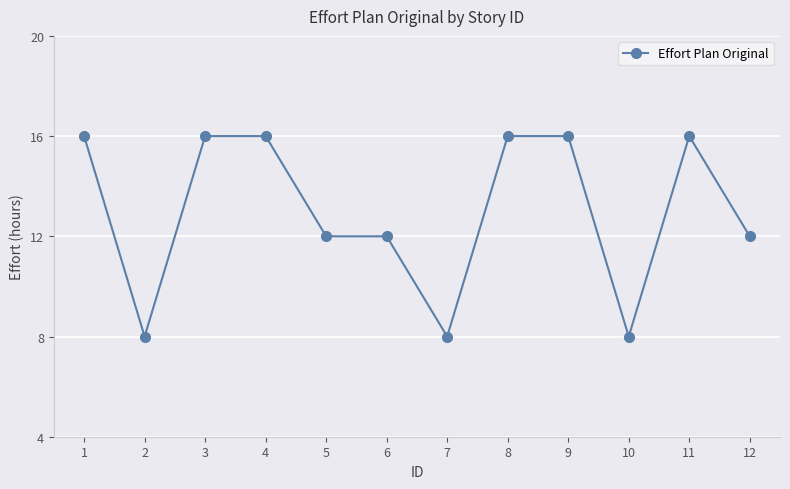

What is the greatest value displayed?

16